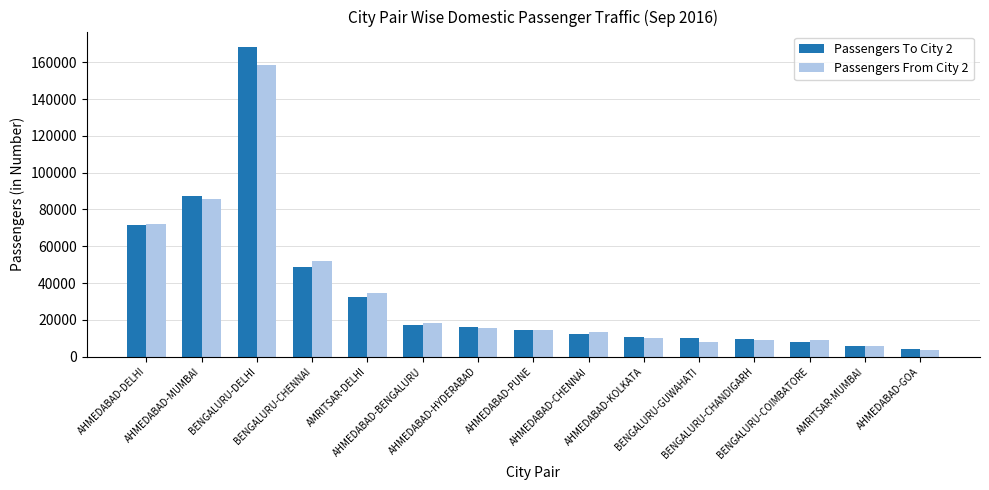

What is the maximum value shown in the chart?

168280